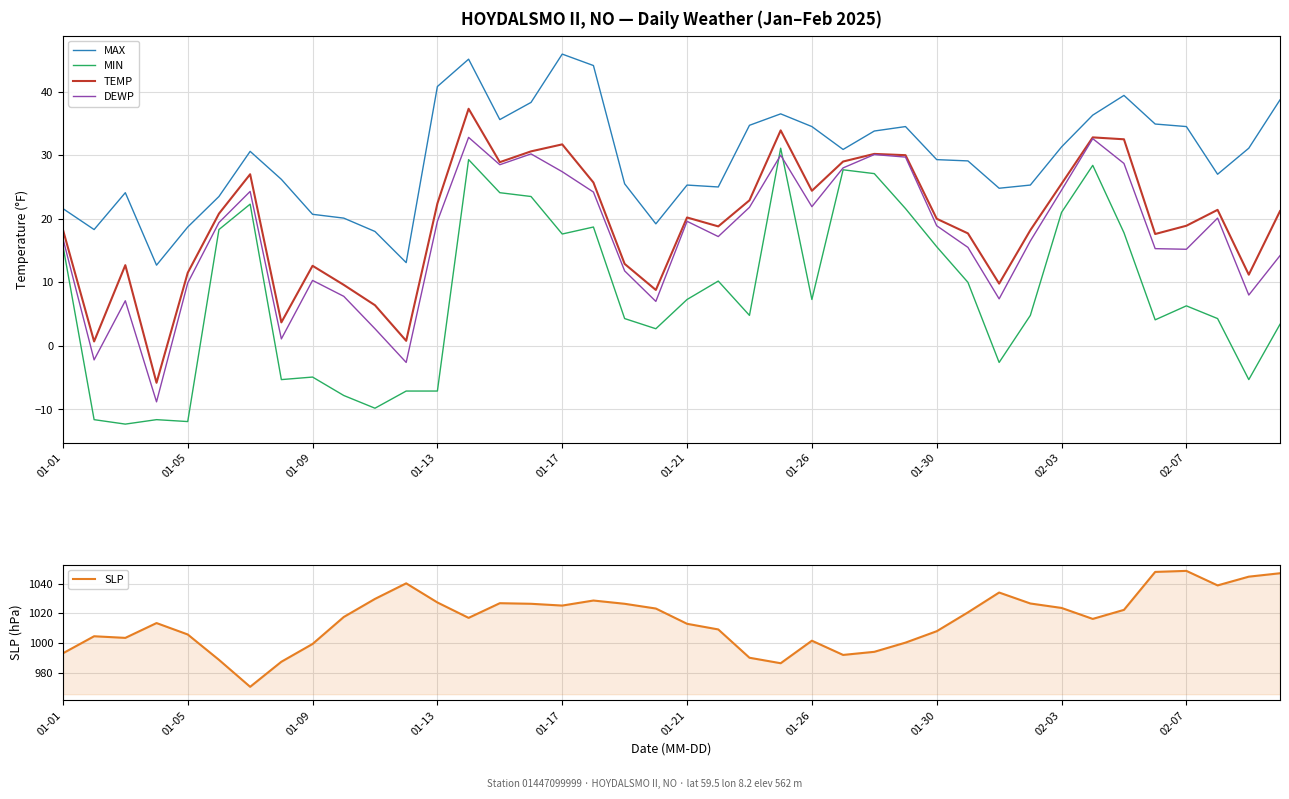

How many values in the DEWP series are below 18?

20